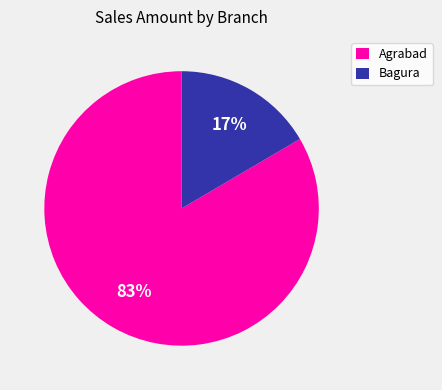

To the nearest percent, what is the average slice percentage?

50%